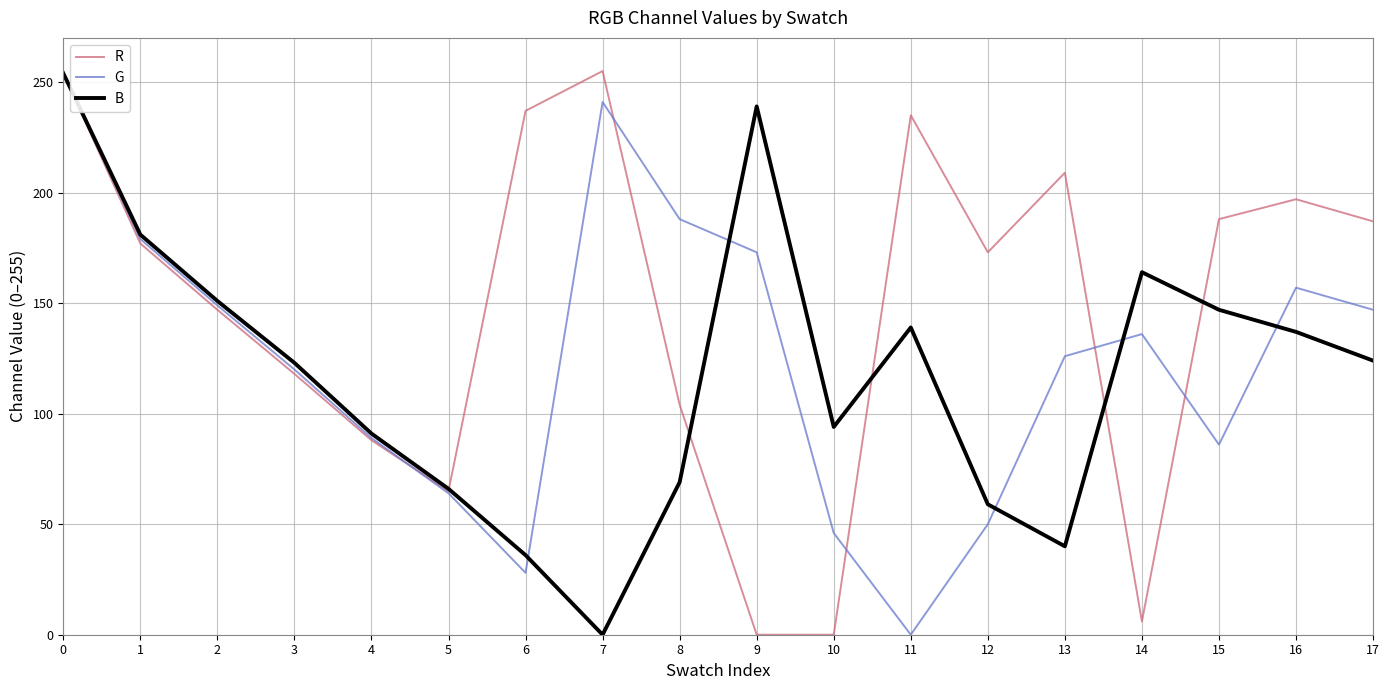

After their last crossing, which series has the higher values: R or B?

R